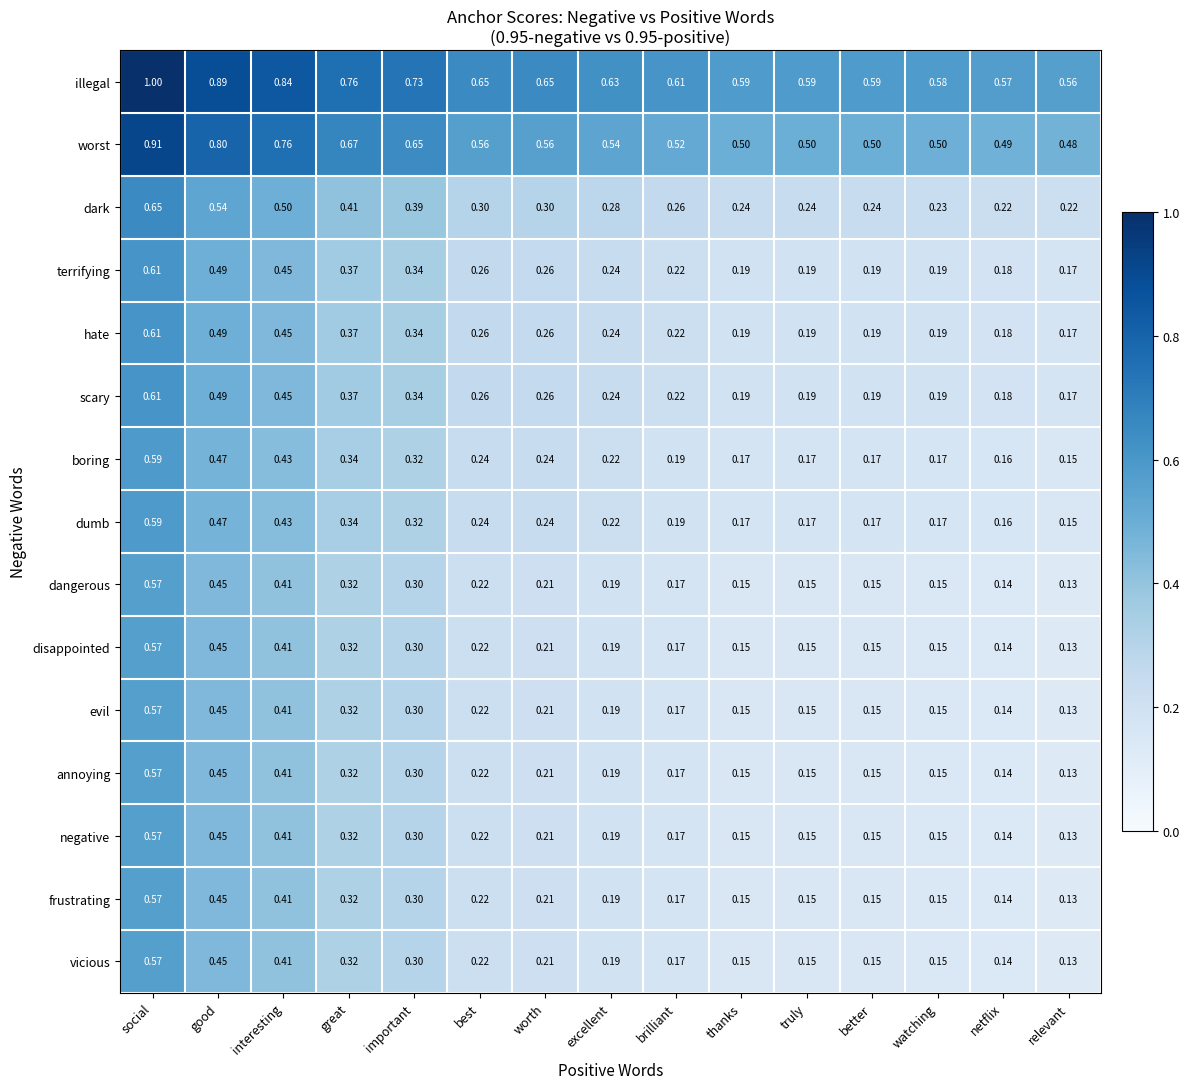

Is the value of negative at important greater than the value of scary at excellent?

Yes